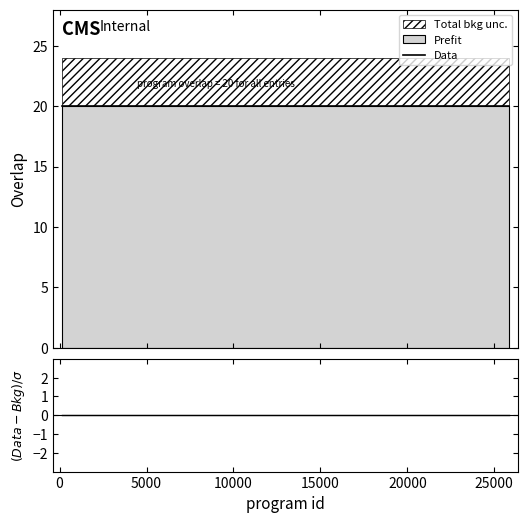

How many lines are shown in the chart?

2